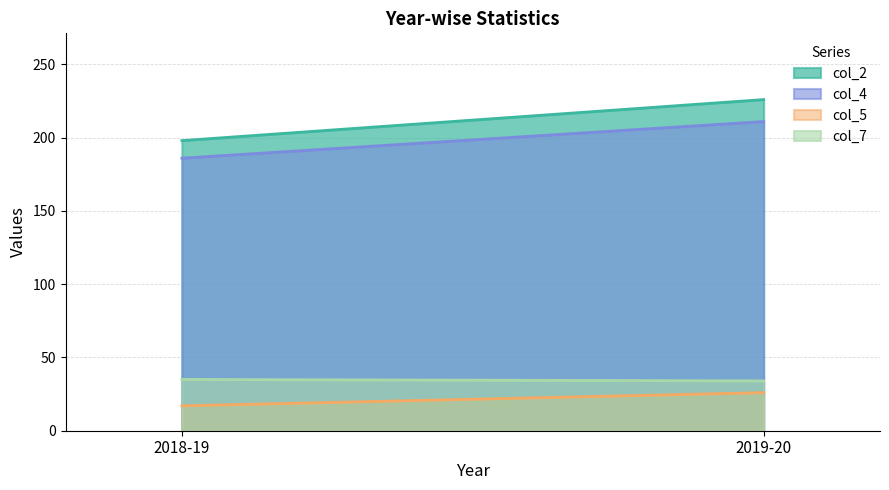

What is the spread (max minus min) of values at 2019-20?

200